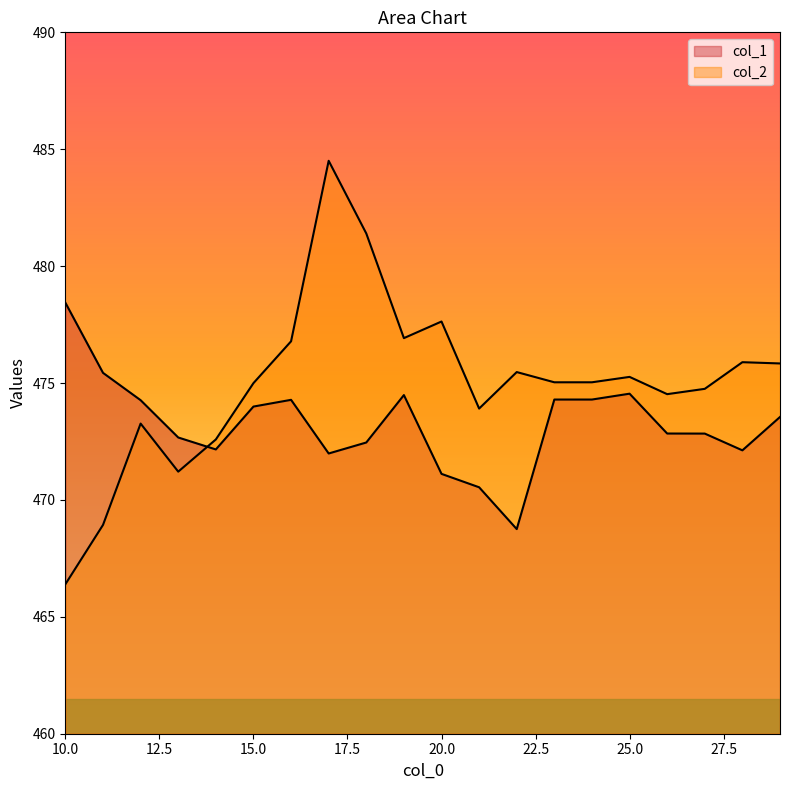

True or false: col_2 has a value of 475.8 at 29.

True